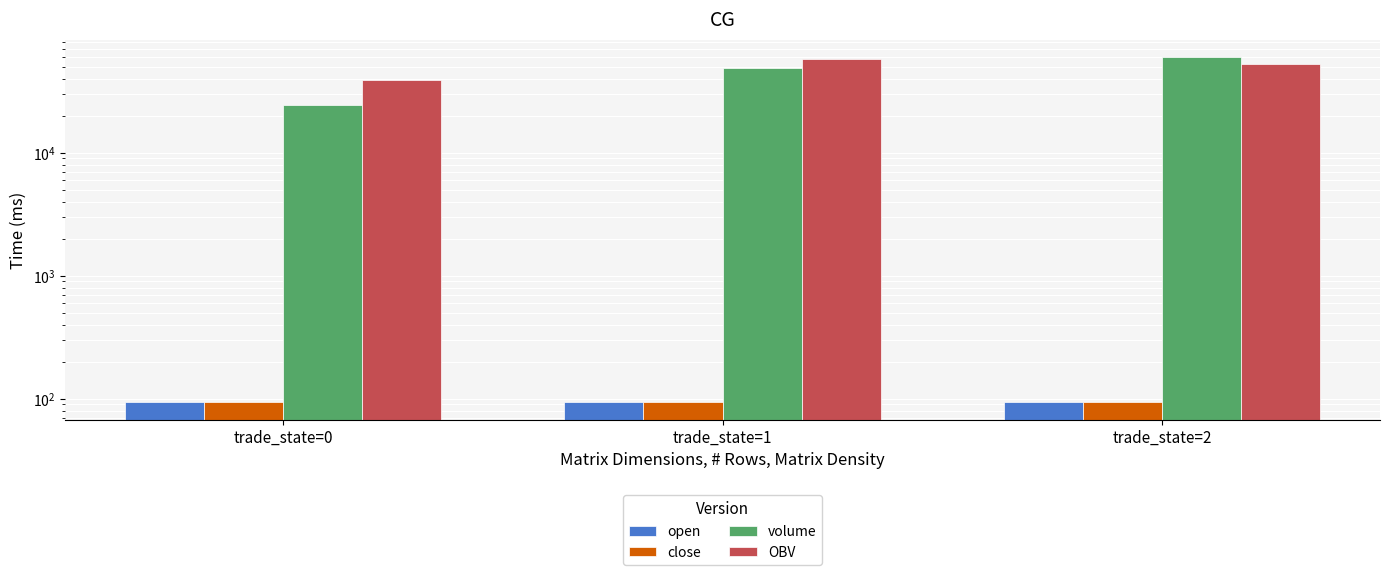

The open series shows 93.5 at trade_state=0. True or false?

True